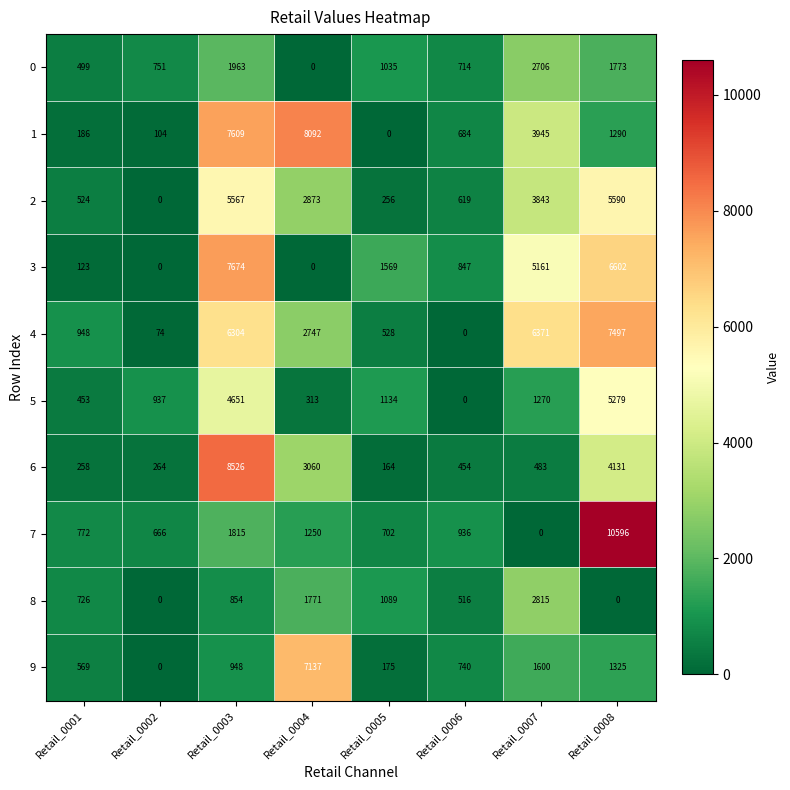

Which series has the largest range (max minus min)?

7